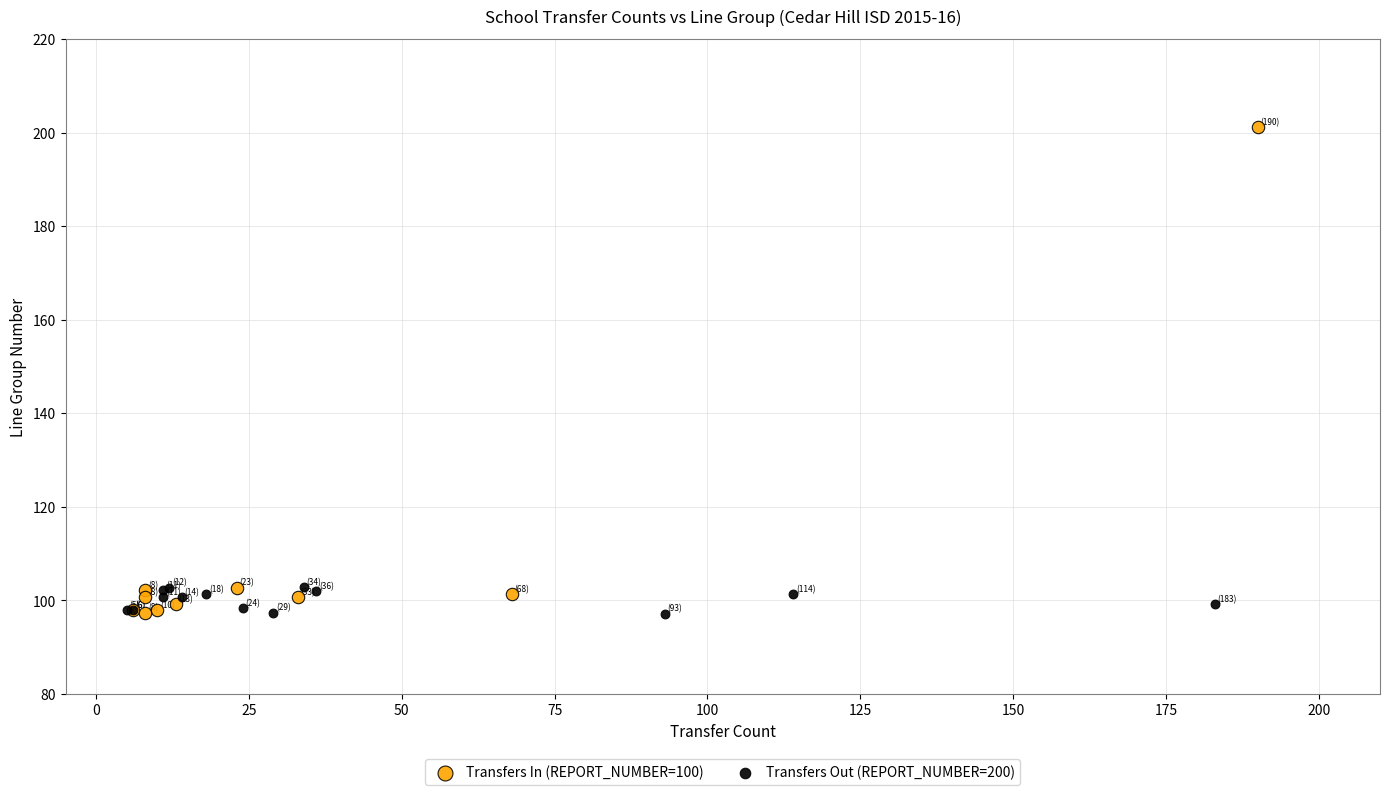

Which series reaches the maximum Y coordinate?

Transfers In (REPORT_NUMBER=100)